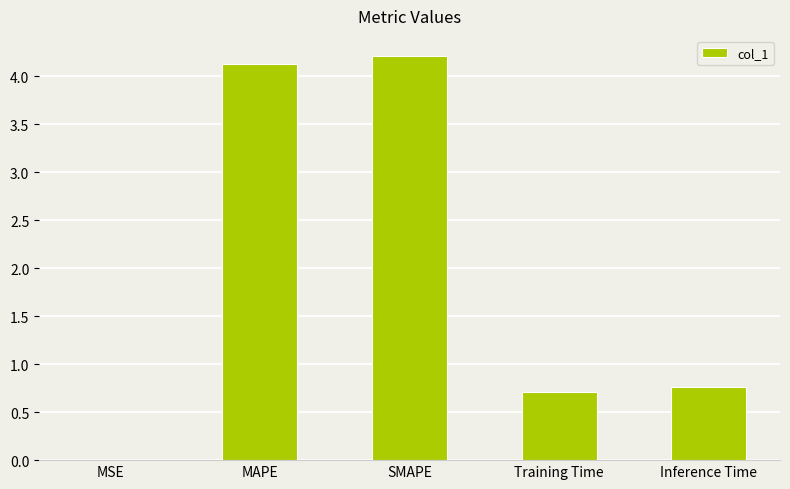

Read the value at SMAPE.

4.2